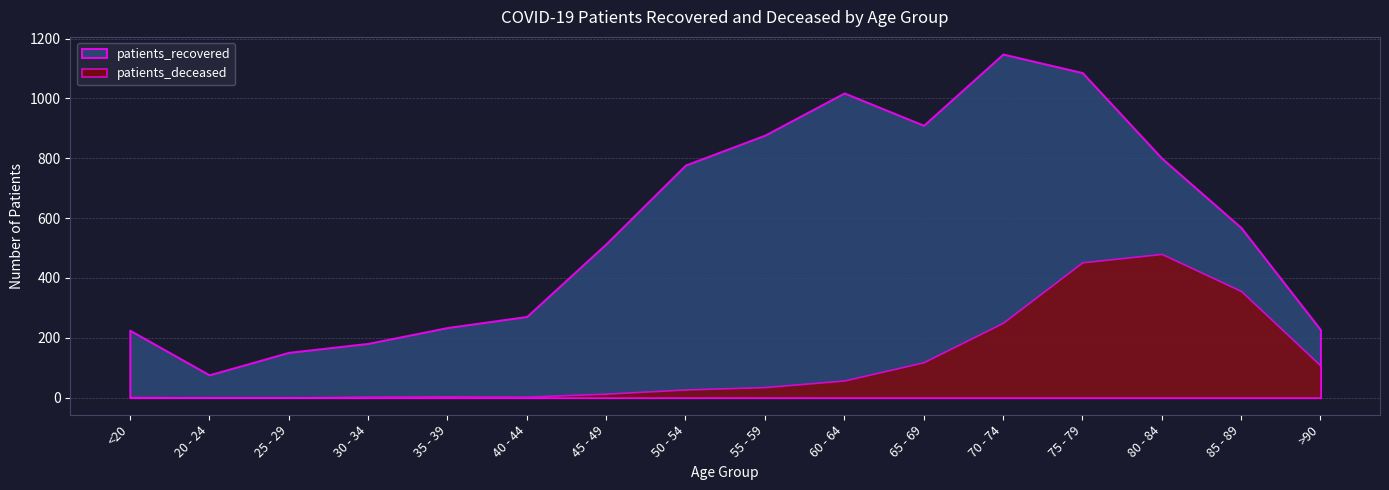

True or false: patients_deceased has more than 1 points higher than both neighbors.

True